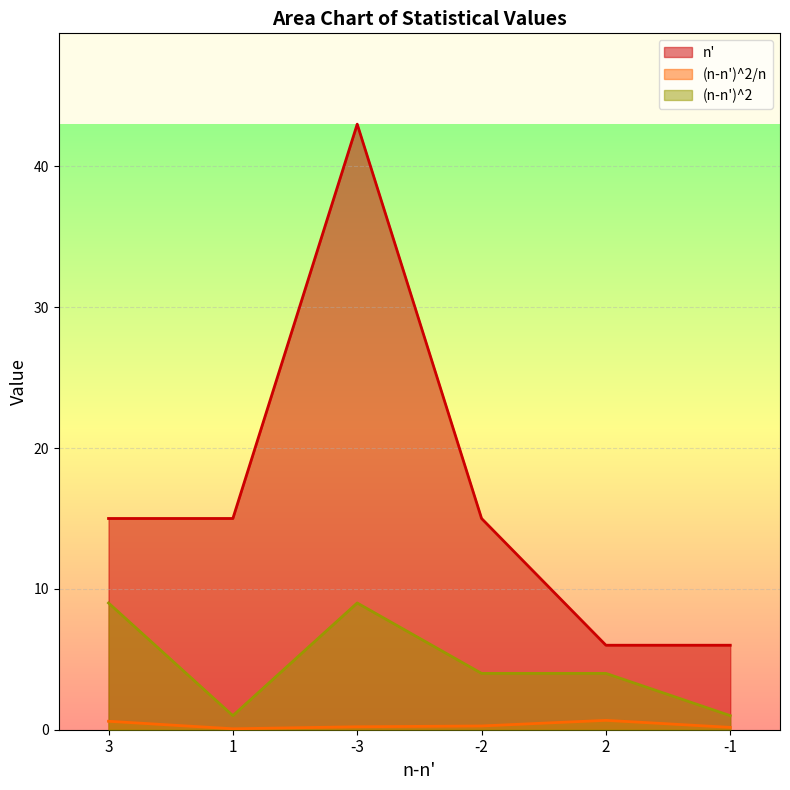

Between 1 and -2, which is larger?

1